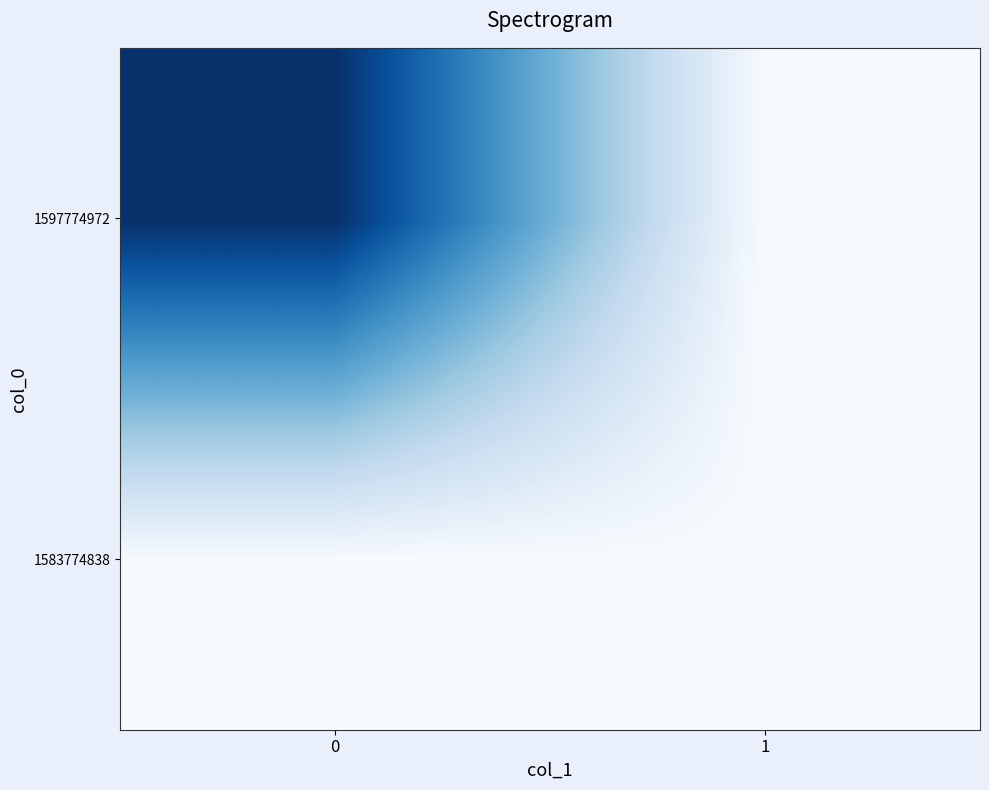

Reading left to right, what are all the values shown in this chart?

1583774838: 0=0	1=0
1597774972: 0=1	1=0